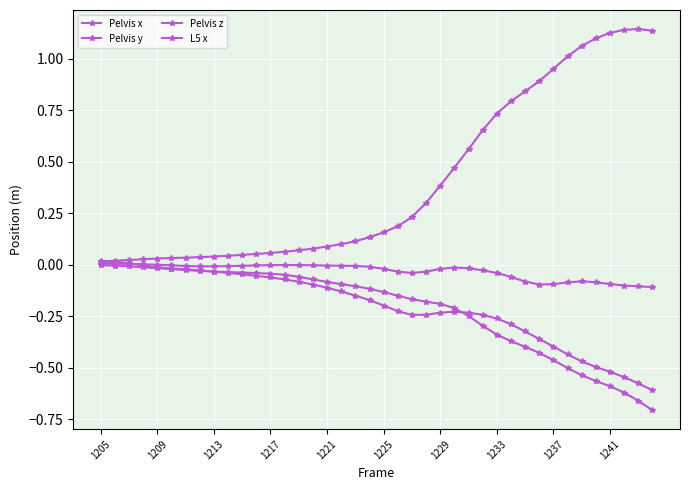

What is the smallest value displayed?

-0.7